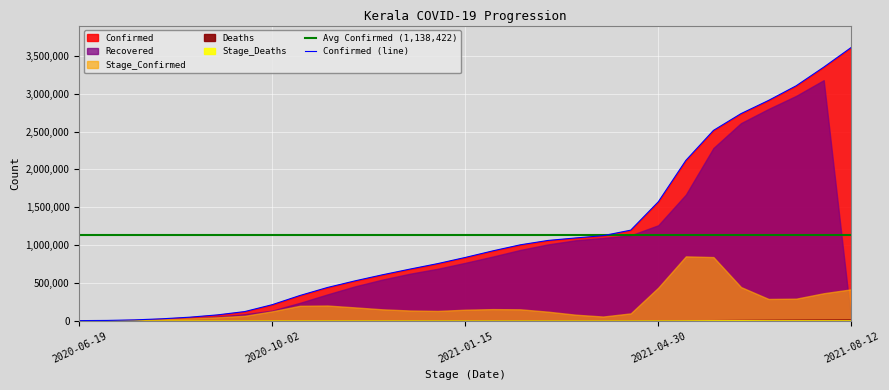

Is it true that Stage_Deaths equals 3460 at 2021-05-30?

False